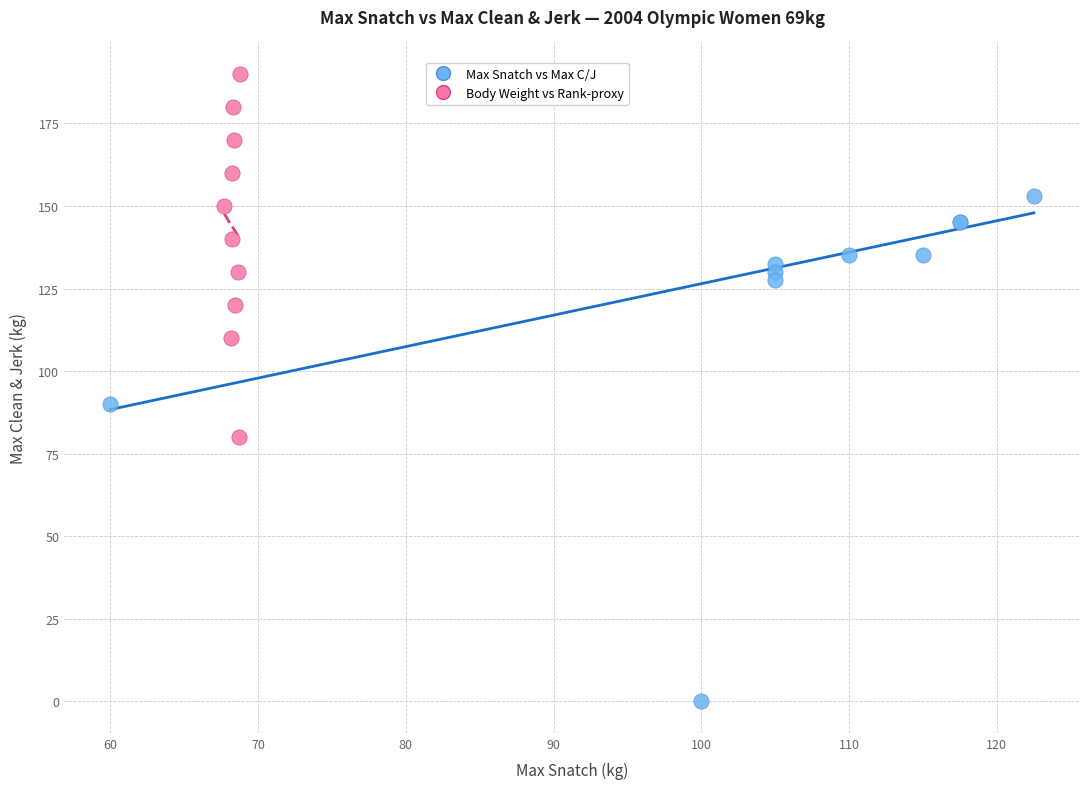

Which series reaches the maximum Y coordinate?

Body Weight vs Rank-proxy